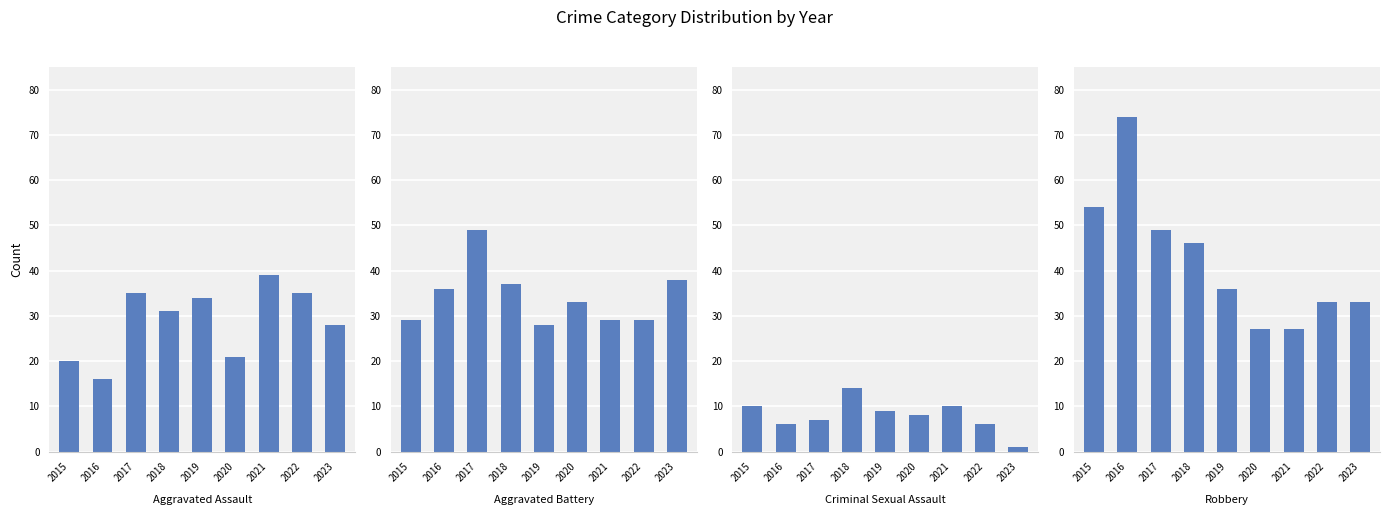

Rank the categories by Robbery value from lowest to highest.

2020, 2021, 2022, 2023, 2019, 2018, 2017, 2015, 2016